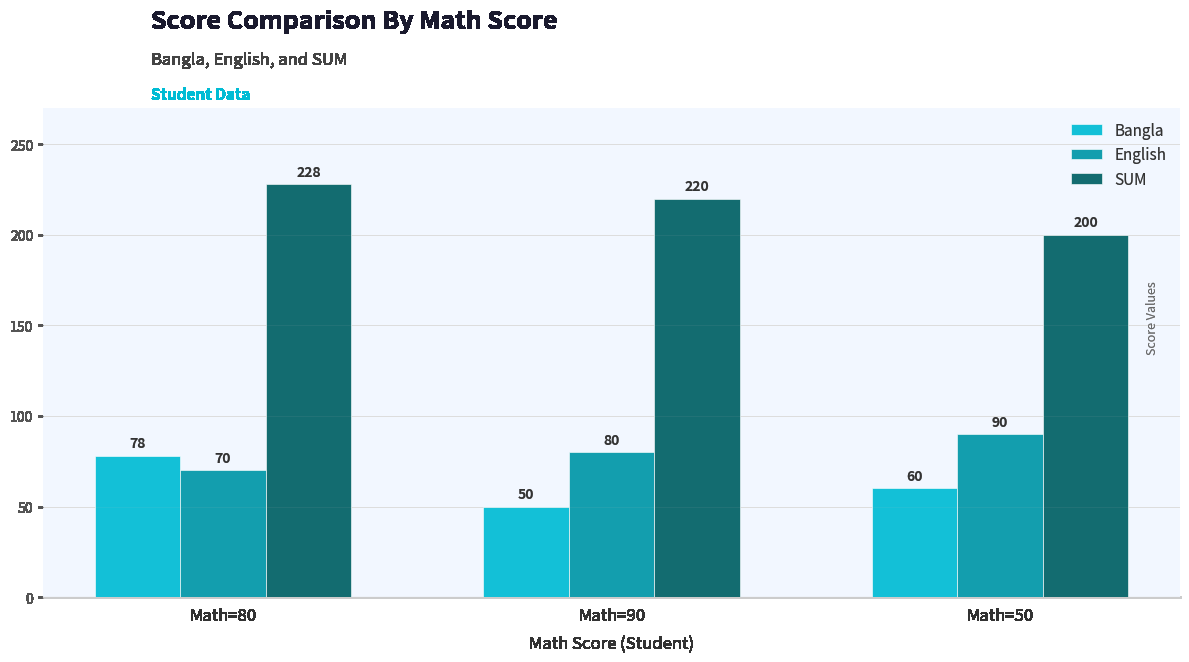

Reading left to right, list all the values displayed in this chart.

Bangla: 78	50	60
English: 70	80	90
SUM: 228	220	200